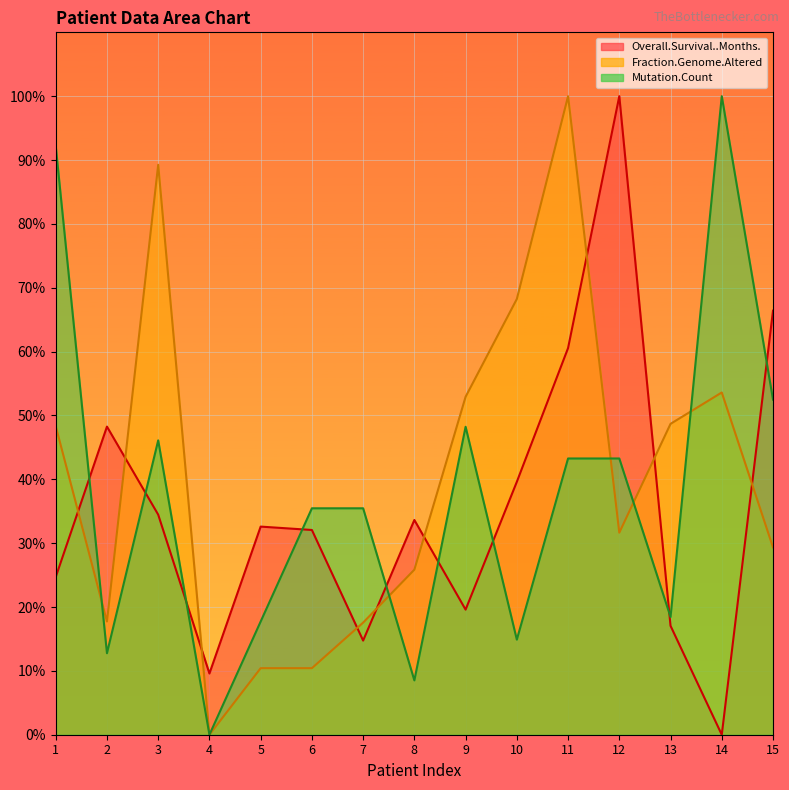

What is the maximum value for Overall.Survival..Months.?

100.0